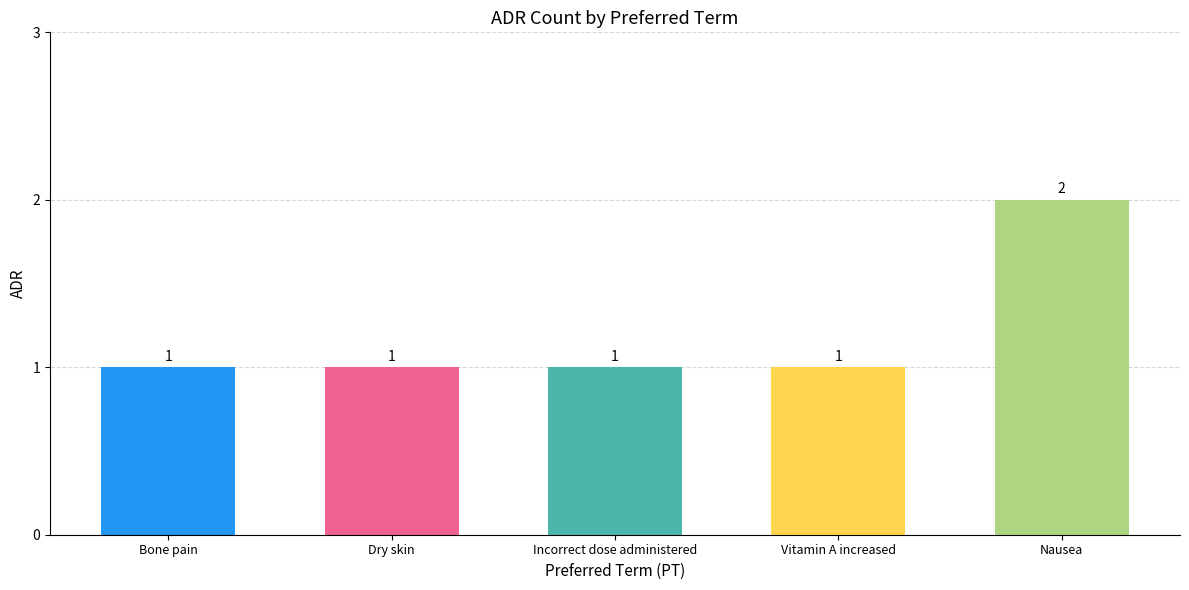

What is the maximum value shown in the chart?

2